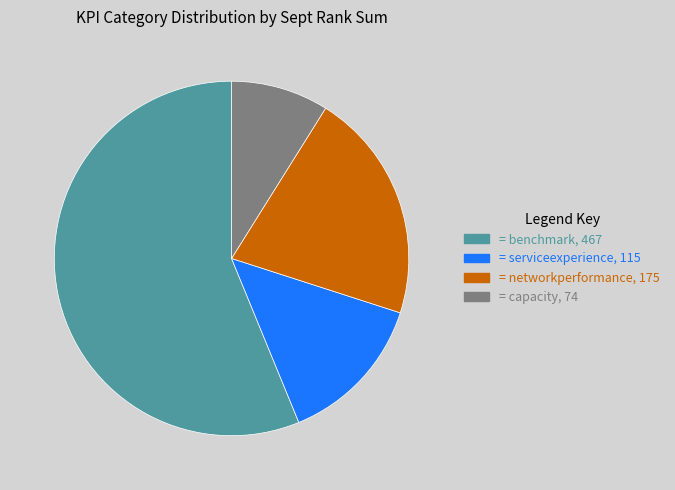

Does any single category account for the majority?

Yes